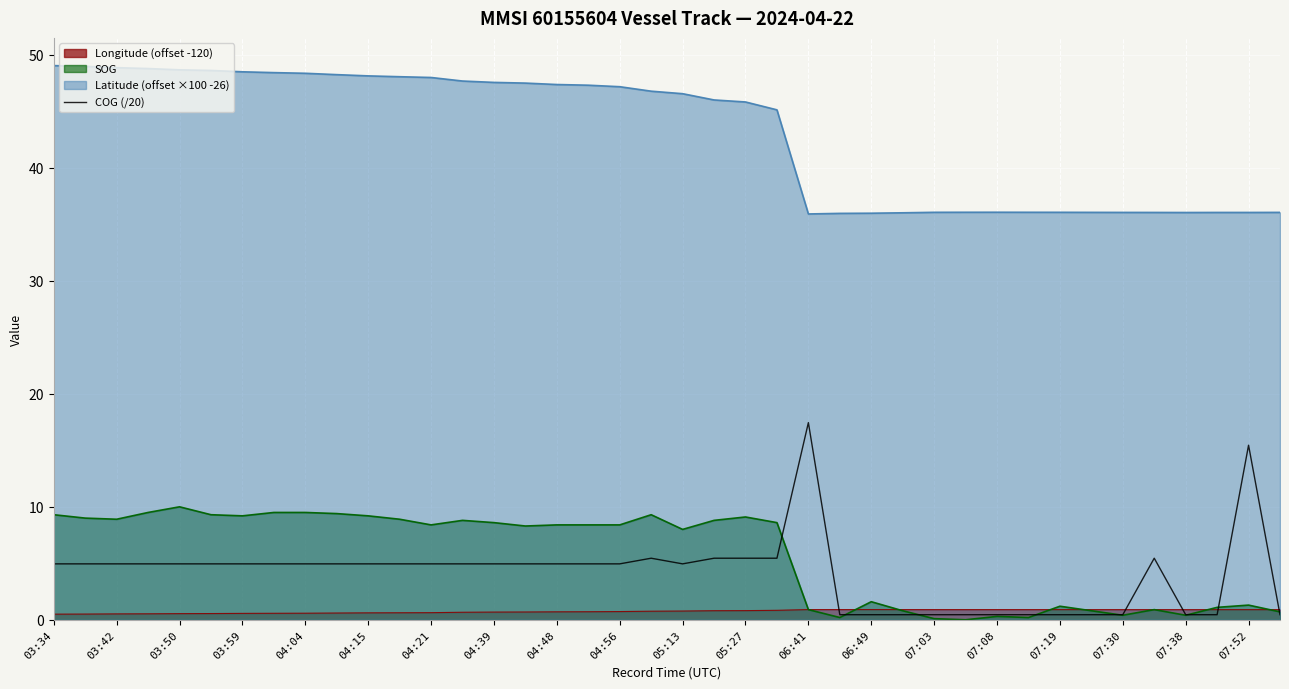

What is the difference between the maximum and second lowest values?

17.0